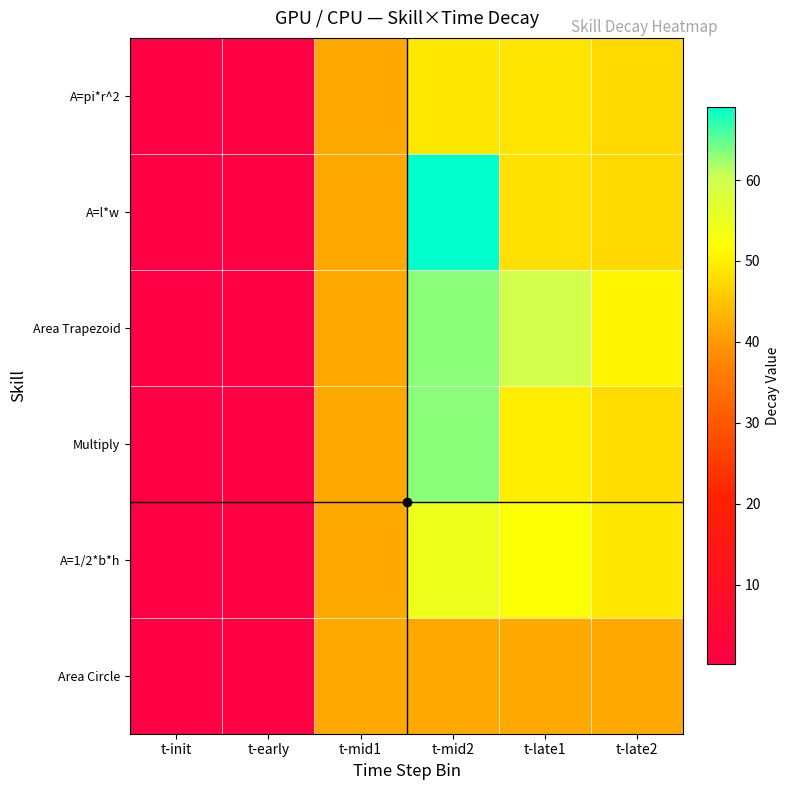

Reading left to right, extract all data points from this chart.

A=pi*r^2: t-init=0.2	t-early=0.6	t-mid1=41.7	t-mid2=49.0	t-late1=48.8	t-late2=47.4
A=l*w: t-init=0.2	t-early=0.6	t-mid1=41.7	t-mid2=69.0	t-late1=48.0	t-late2=47.3
Area Trapezoid: t-init=0.2	t-early=0.6	t-mid1=41.6	t-mid2=63.1	t-late1=59.8	t-late2=50.6
Multiply: t-init=0.2	t-early=0.6	t-mid1=41.6	t-mid2=63.1	t-late1=49.9	t-late2=47.9
A=1/2*b*h: t-init=0.2	t-early=0.6	t-mid1=41.6	t-mid2=54.6	t-late1=52.2	t-late2=49.0
Area Circle: t-init=0.2	t-early=0.6	t-mid1=41.7	t-mid2=41.6	t-late1=41.6	t-late2=41.6